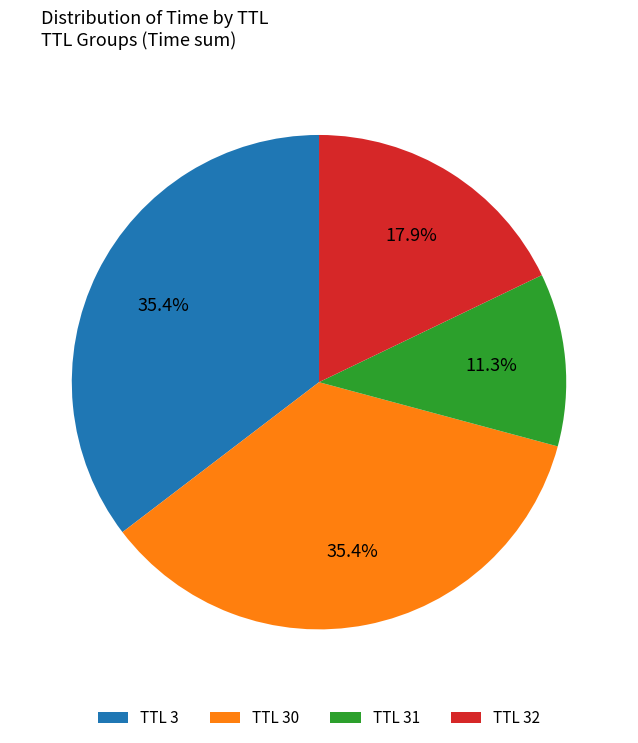

To the nearest percent, what is the average slice percentage?

25%